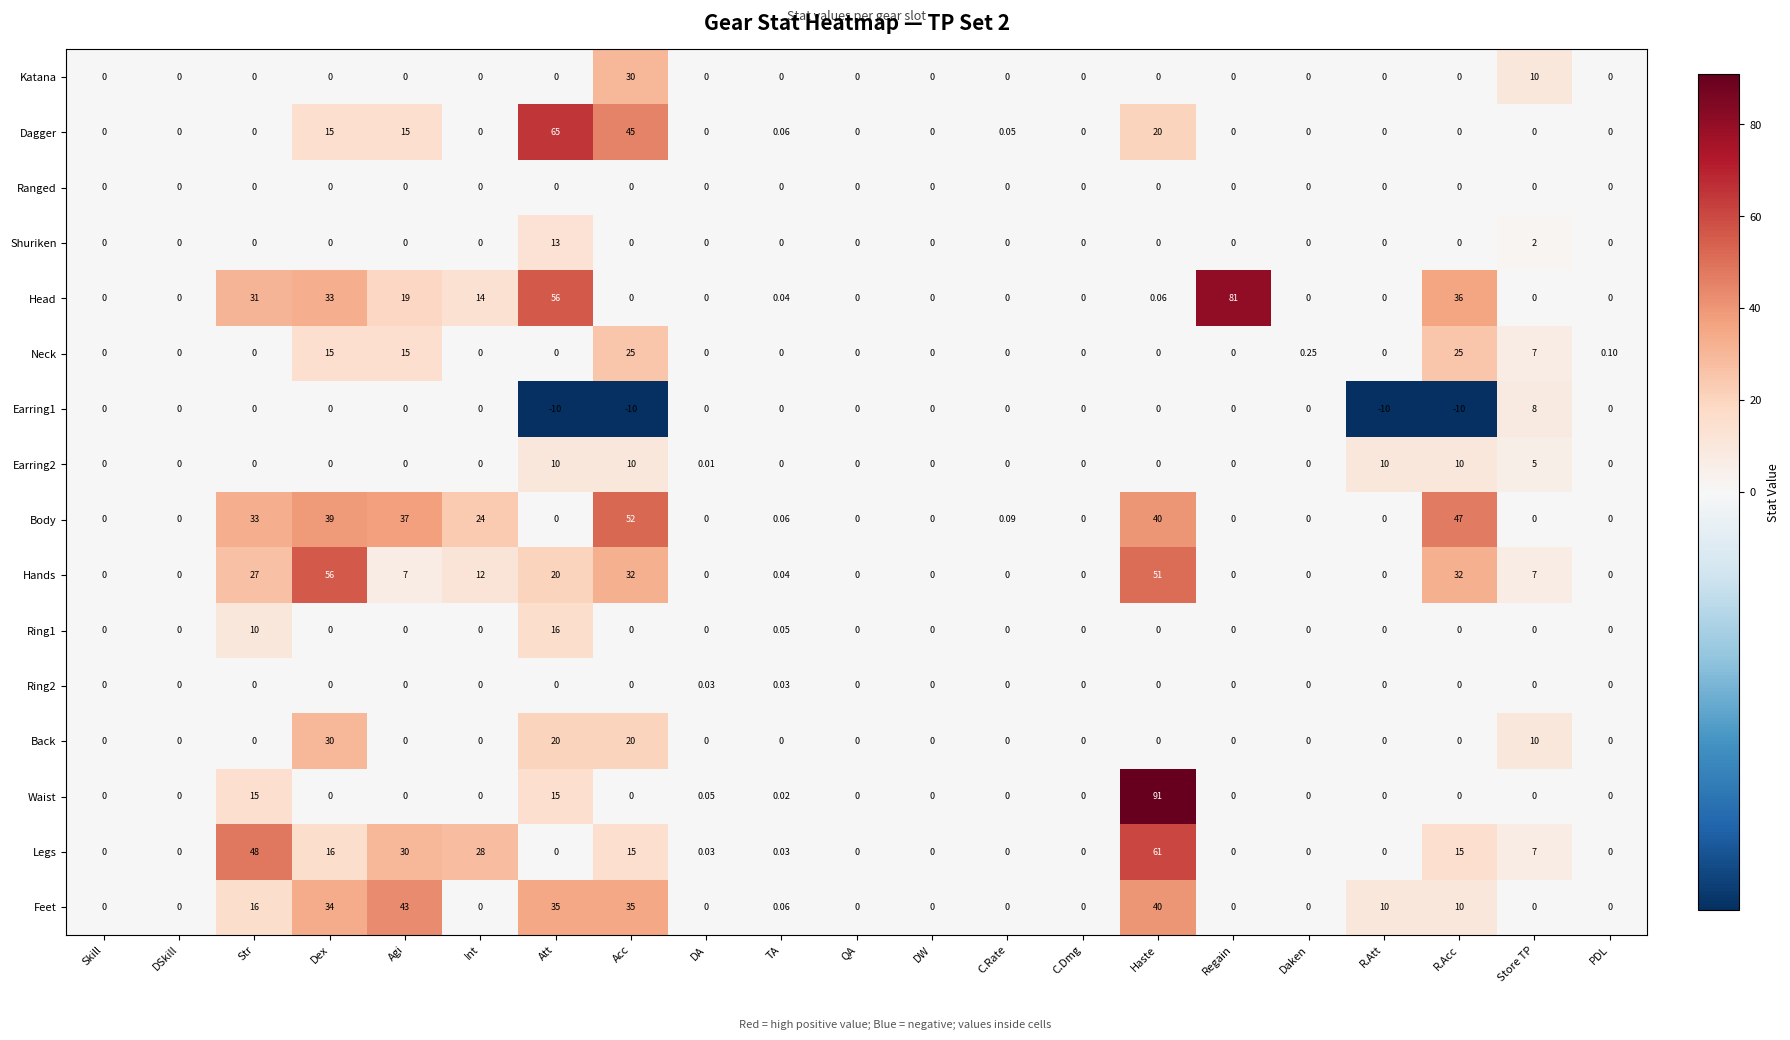

At which label is Feet closest to 21?

Str